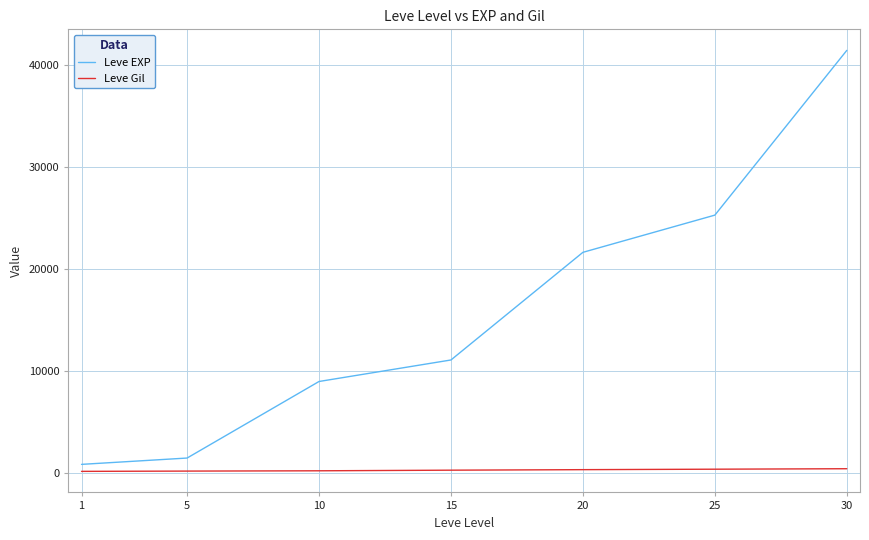

The Leve EXP series shows 8930 at 10. True or false?

True